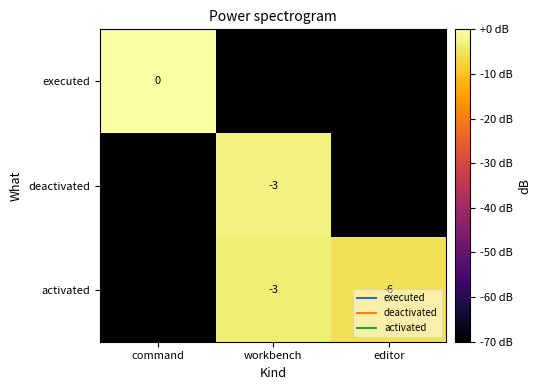

True or false: activated has a value of -6.1 at workbench.

False